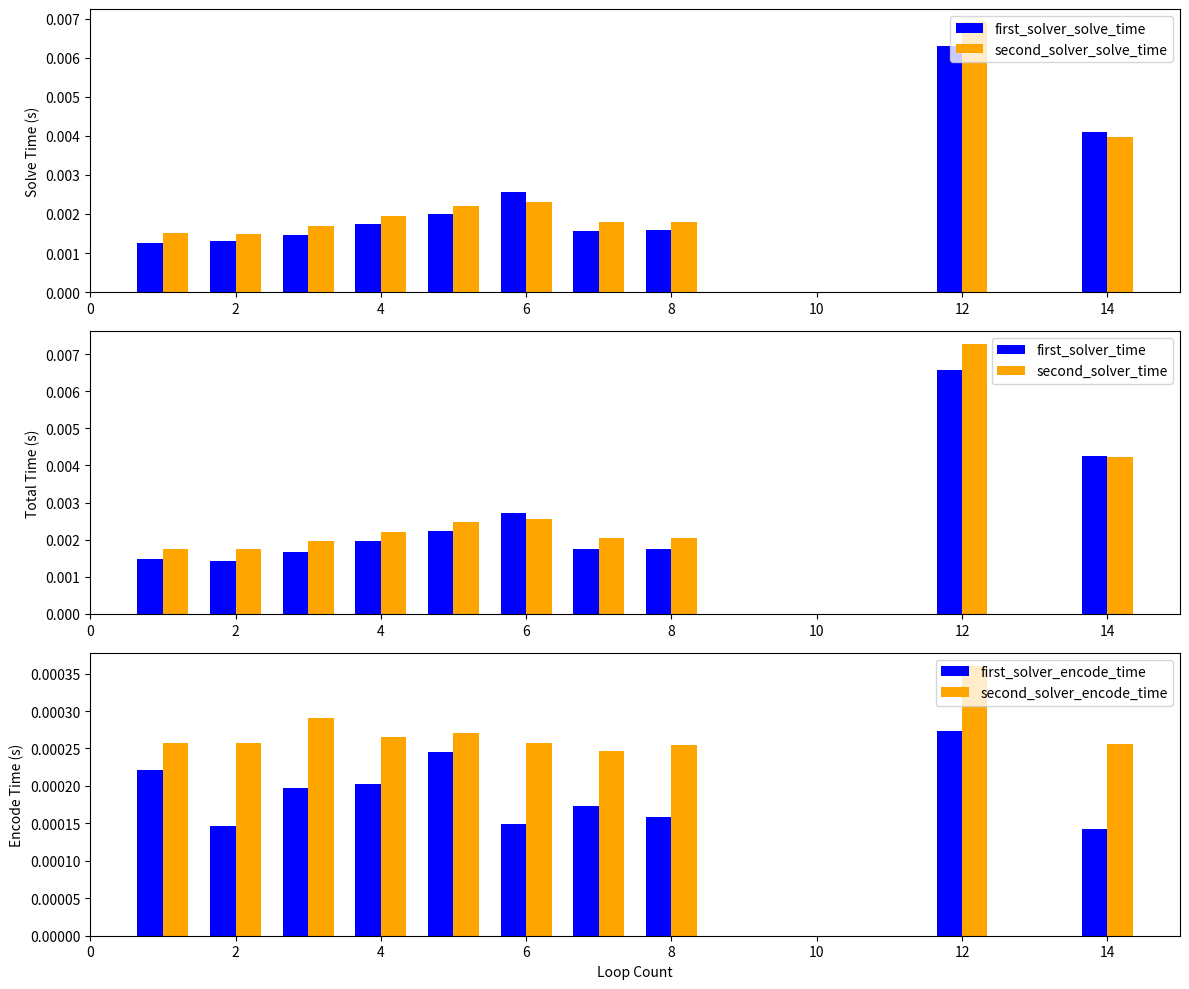

Which series has the largest total across all categories?

second_solver_time